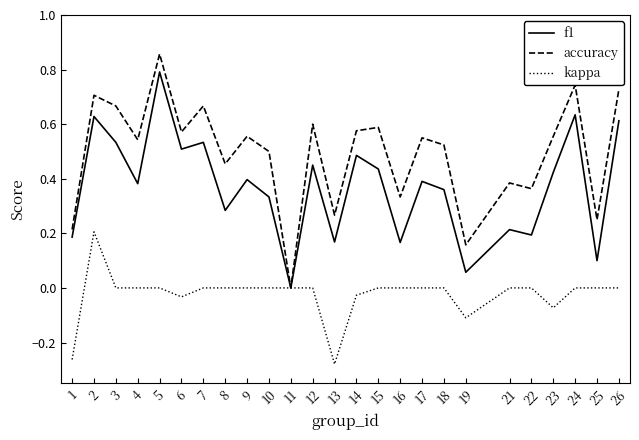

Which series has the largest range (max minus min)?

accuracy